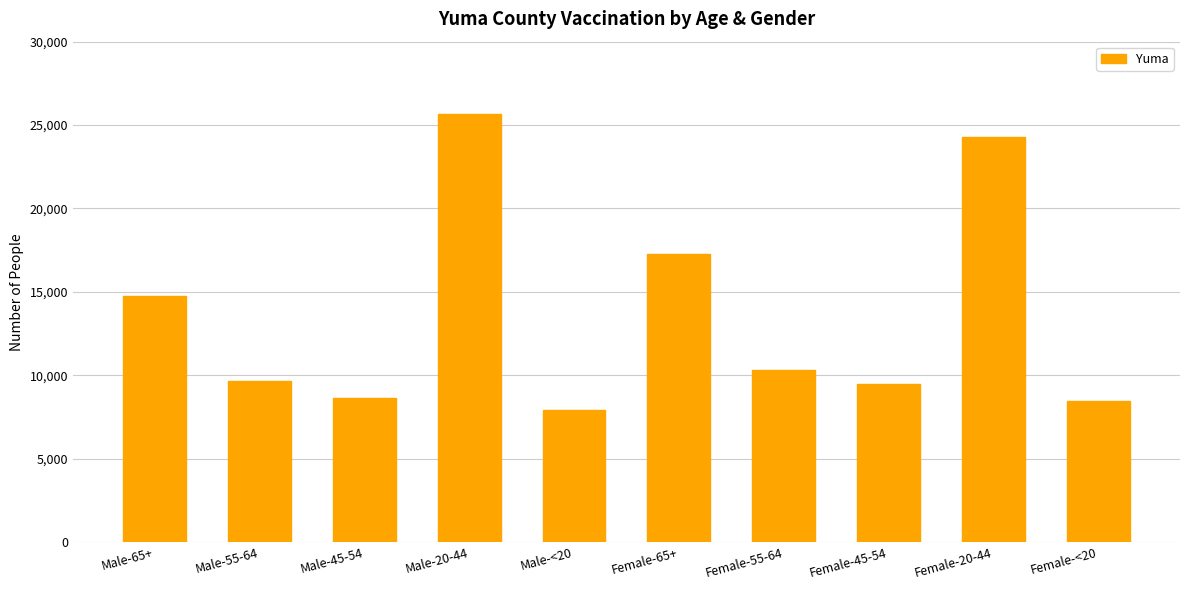

How many values are below 10320?

5